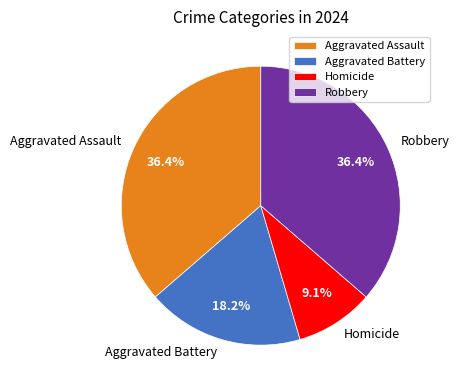

To the nearest percent, what is the combined percentage of Aggravated Assault and Aggravated Battery?

55%